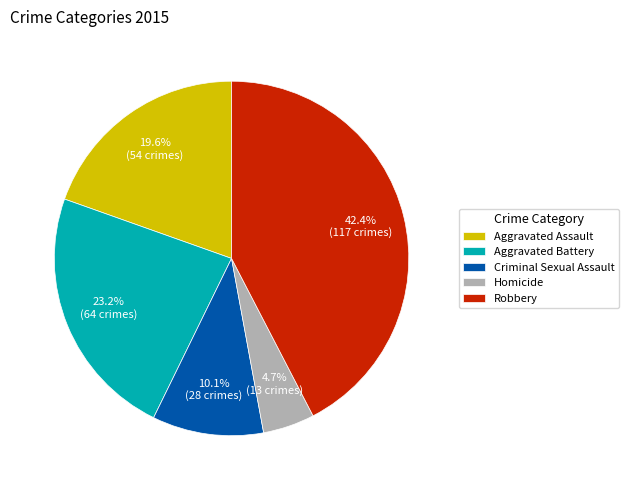

To the nearest percent, what portion does Robbery represent?

42%